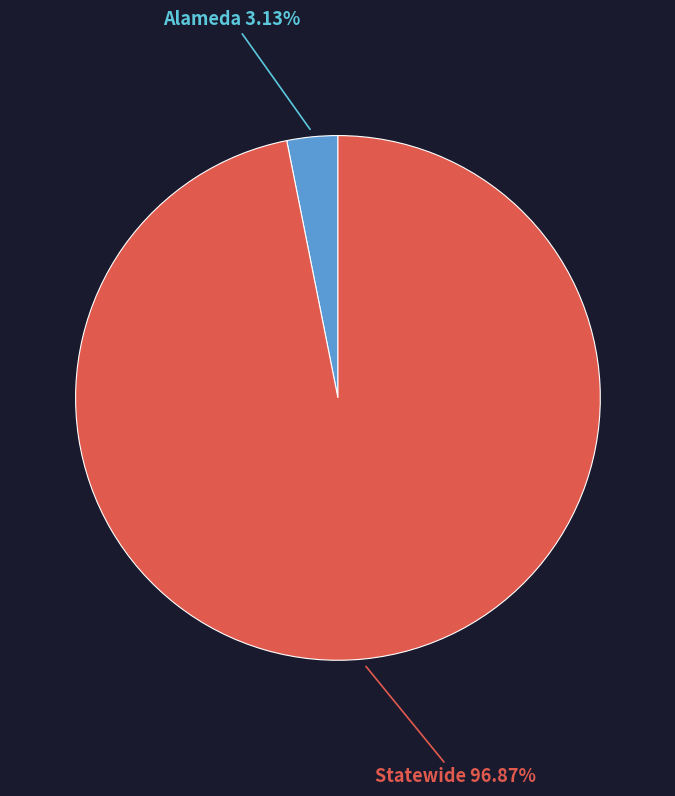

Is there any slice that represents more than half of the pie?

Yes